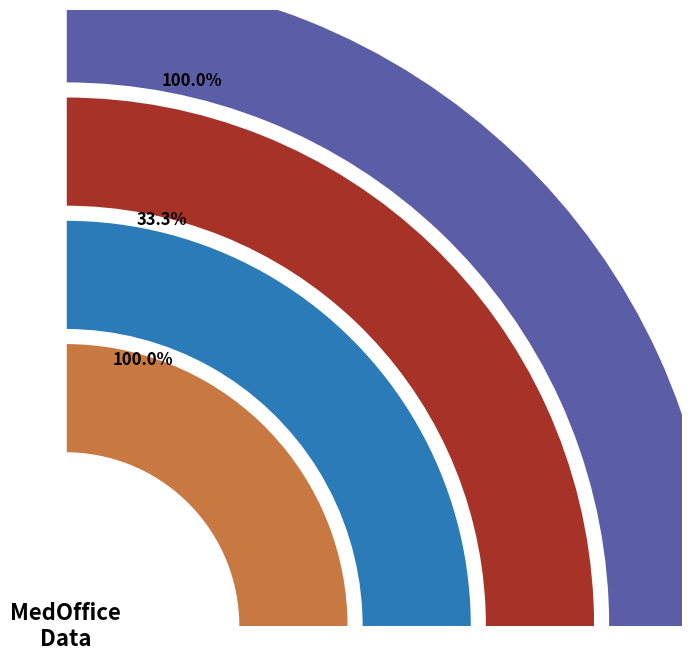

Which has a higher value, IDFComplexity_Detailed_MedOffice.csv or IDFComplexity_Simplified_MedOffice.csv?

IDFComplexity_Detailed_MedOffice.csv